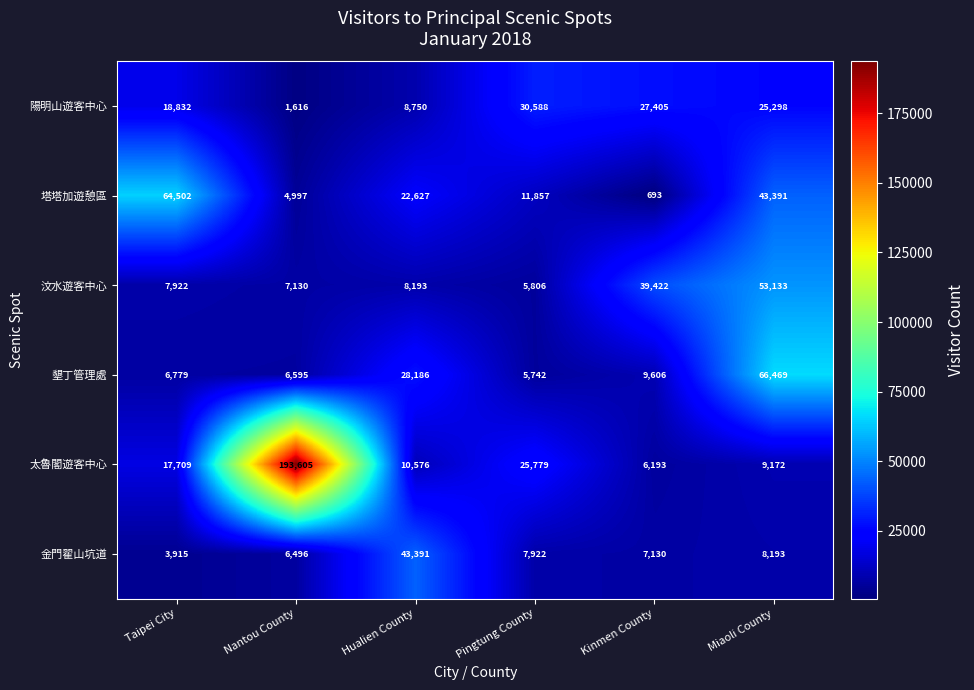

At which category is the sum across all series the highest?

Nantou County